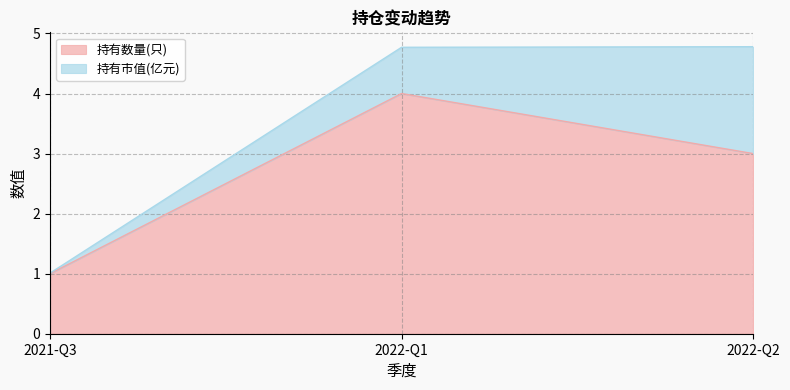

List the labels in order of value, largest first.

2022-Q1, 2022-Q2, 2021-Q3